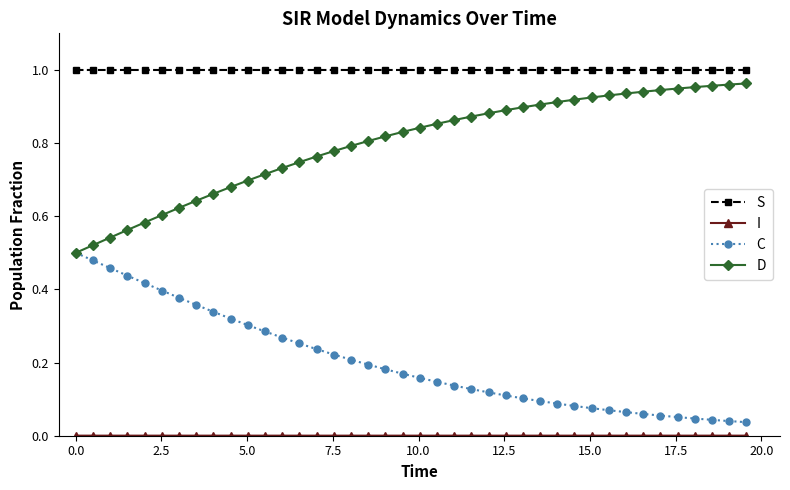

True or false: S has more than 0 interior local peaks.

True